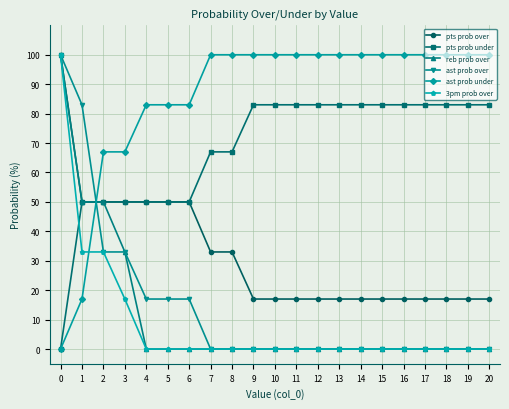

What is the difference between the second highest and second lowest values in the ast prob over series?

83